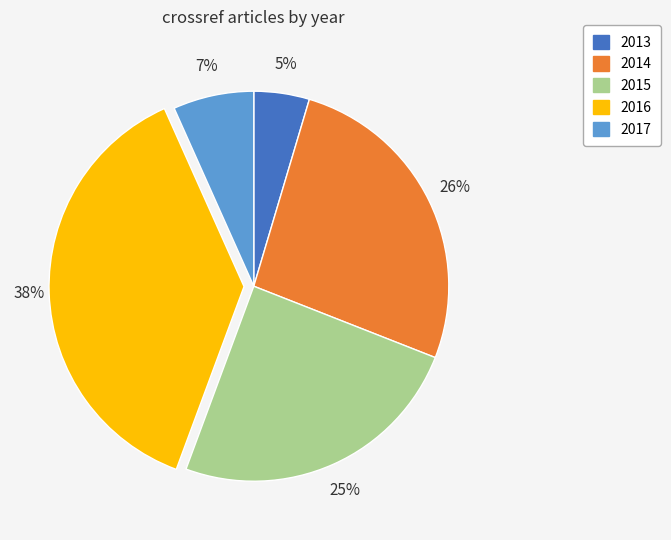

To the nearest percent, what is the combined percentage of 2016 and 2015?

62%